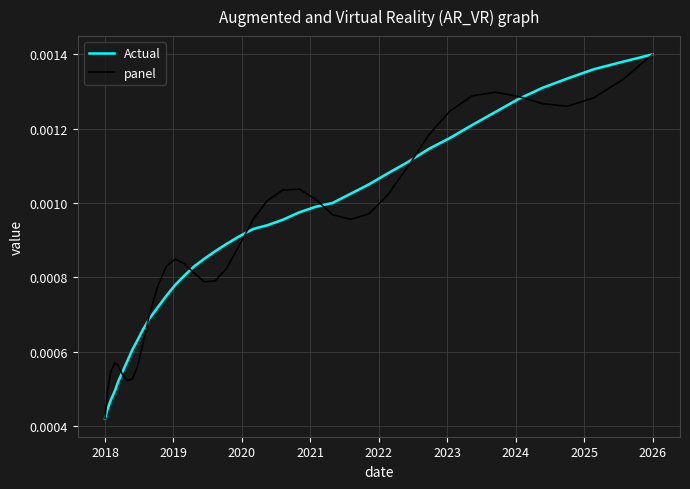

How many lines are shown in the chart?

2